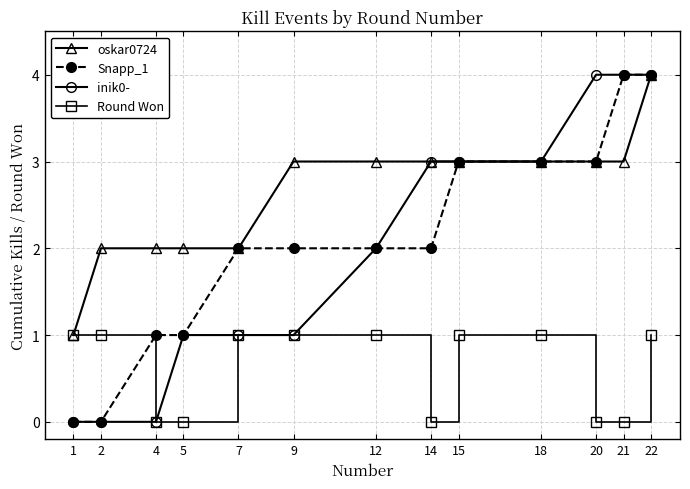

True or false: oskar0724 has a value of 1 at 1.

True